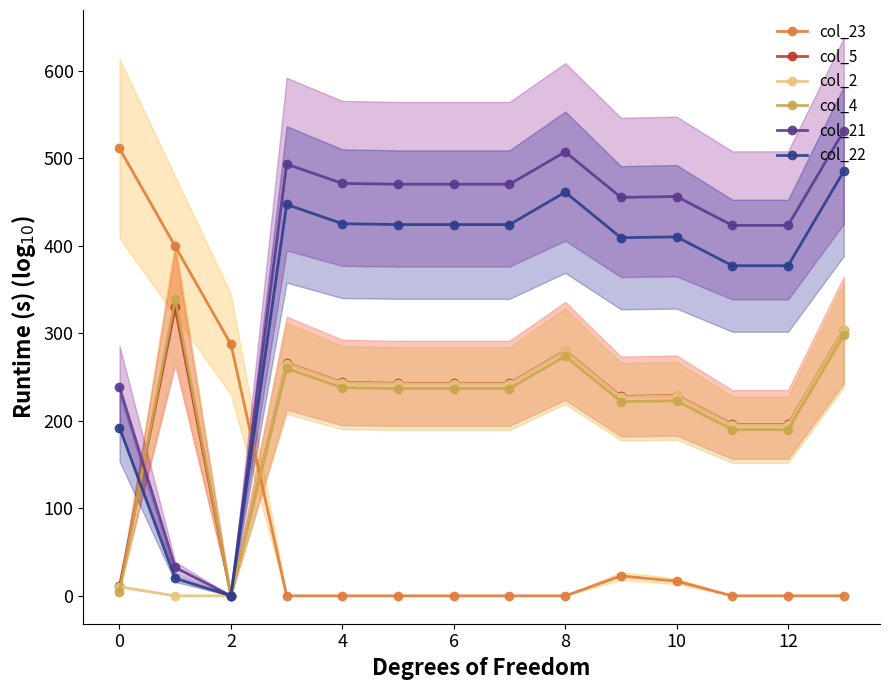

What is the approximate value of col_5 at 9?

227.8